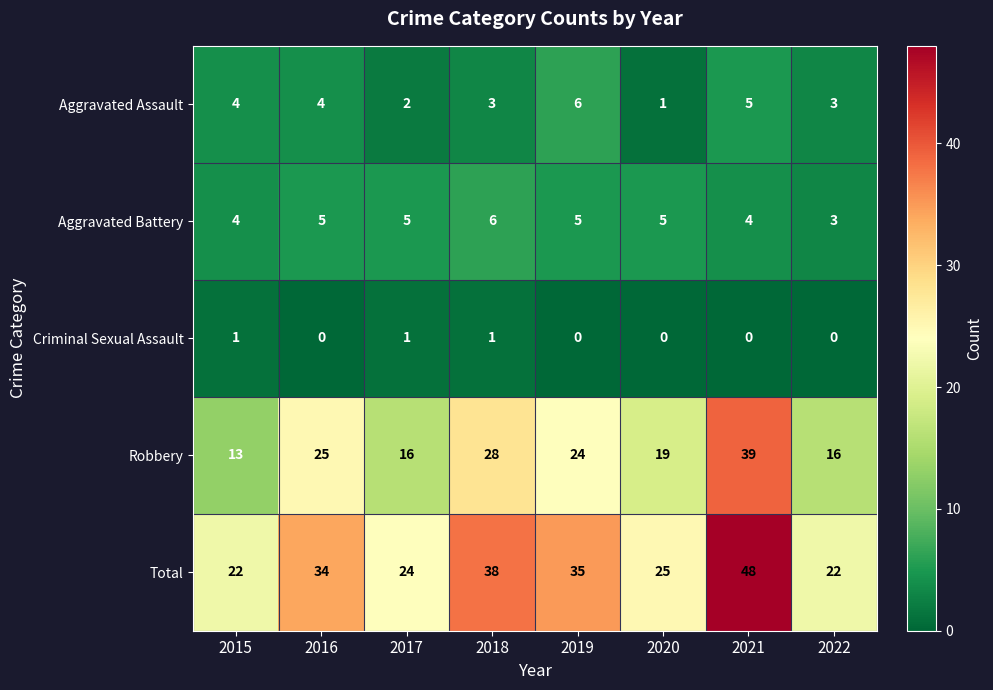

At which label does Aggravated Battery reach its minimum?

2022